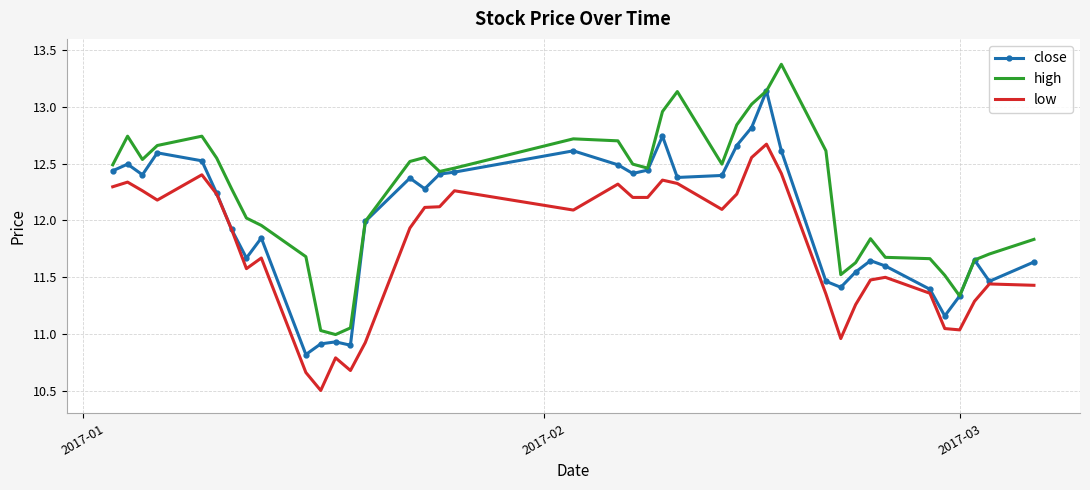

Which series has the largest total across all categories?

high